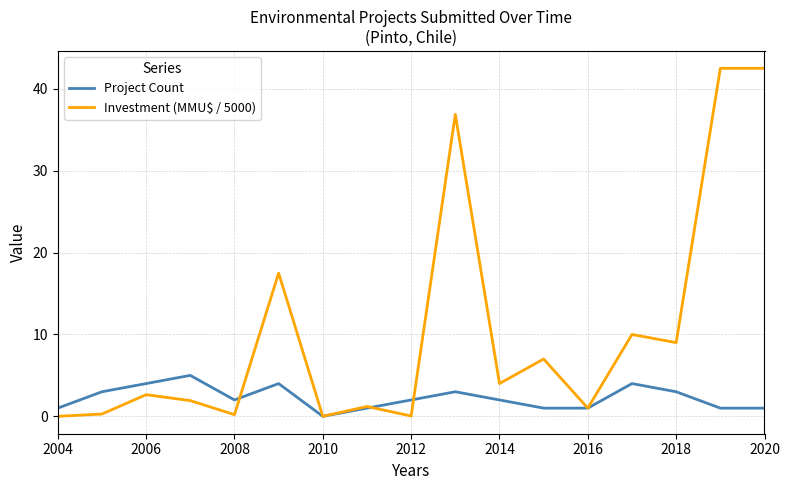

What are all the series names shown in the legend?

Project Count, Investment (MMU$ / 5000)